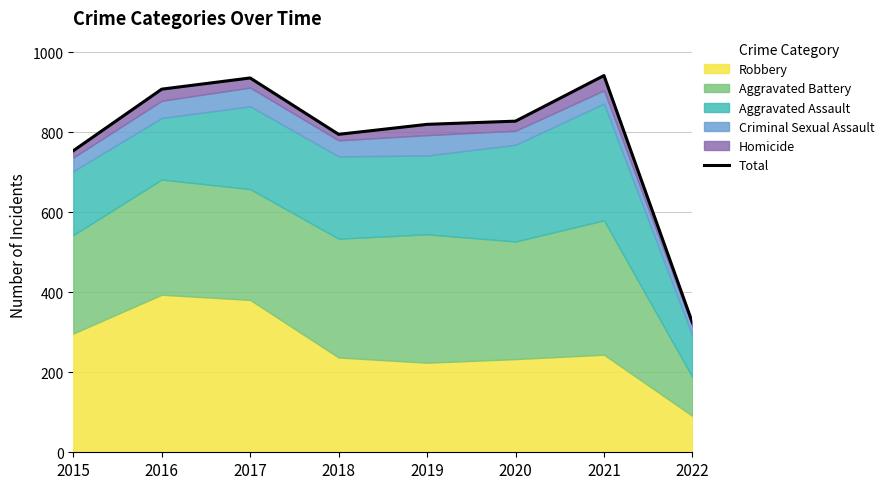

List the labels in order of value, smallest first.

2022, 2015, 2018, 2019, 2020, 2016, 2017, 2021